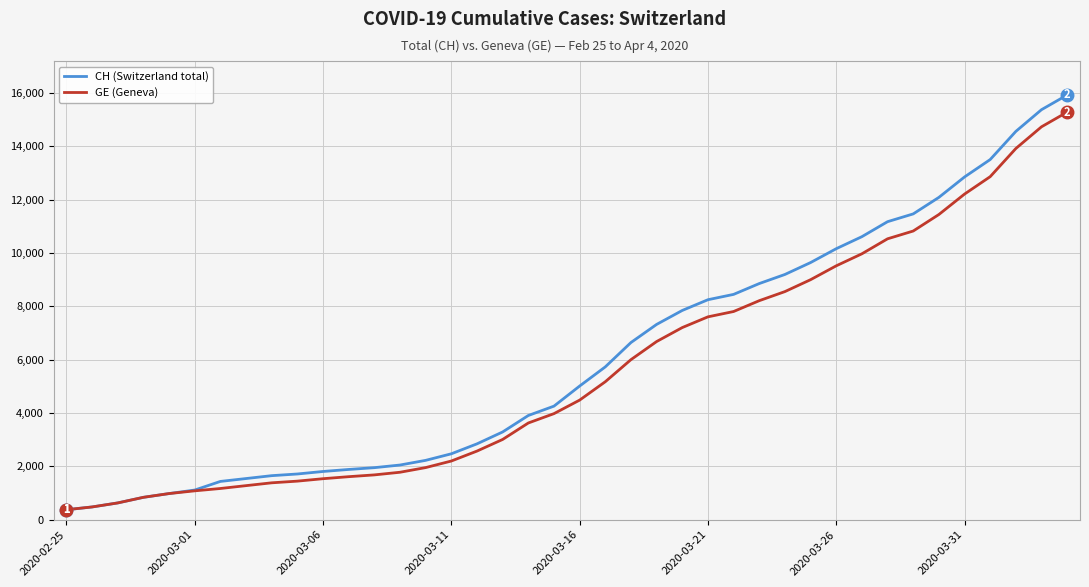

What is the maximum value for CH (Switzerland total)?

15926